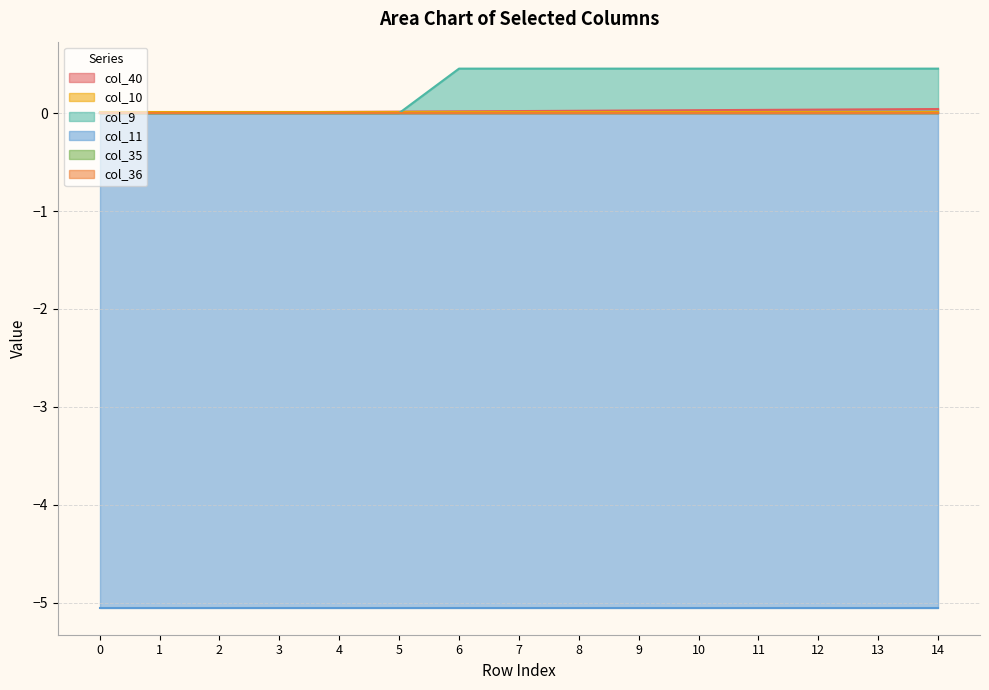

Read the col_11 value at 0.

-5.1